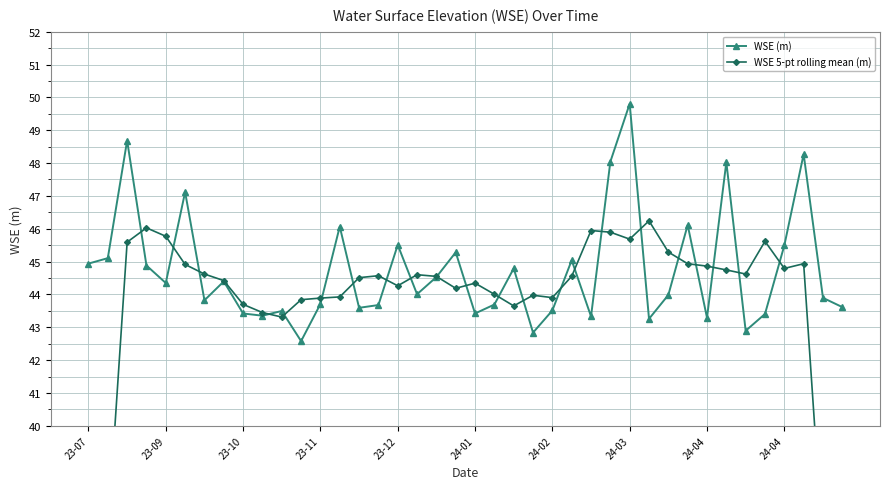

What are all the series names shown in the legend?

WSE (m), WSE 5-pt rolling mean (m)